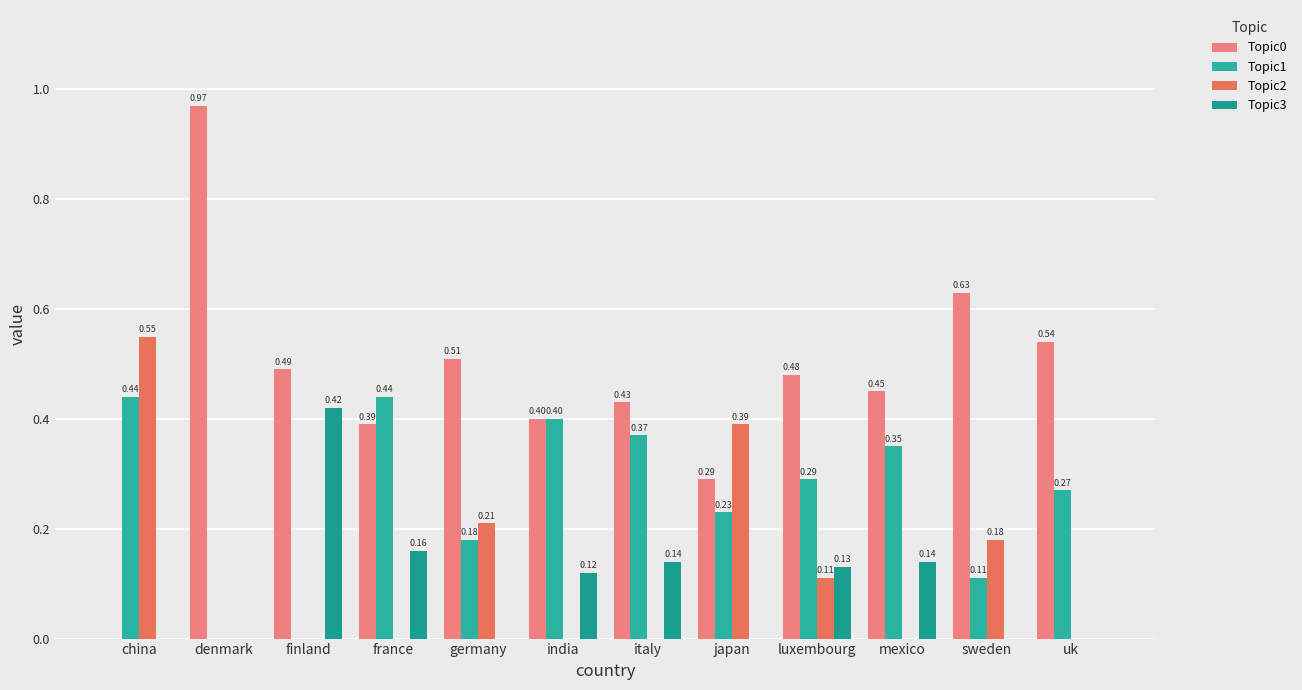

Reading left to right, transcribe all the data shown in this chart.

Topic0: 0.0	1.0	0.5	0.4	0.5	0.4	0.4	0.3	0.5	0.5	0.6	0.5
Topic1: 0.4	0.0	0.0	0.4	0.2	0.4	0.4	0.2	0.3	0.3	0.1	0.3
Topic2: 0.6	0.0	0.0	0.0	0.2	0.0	0.0	0.4	0.1	0.0	0.2	0.0
Topic3: 0.0	0.0	0.4	0.2	0.0	0.1	0.1	0.0	0.1	0.1	0.0	0.0